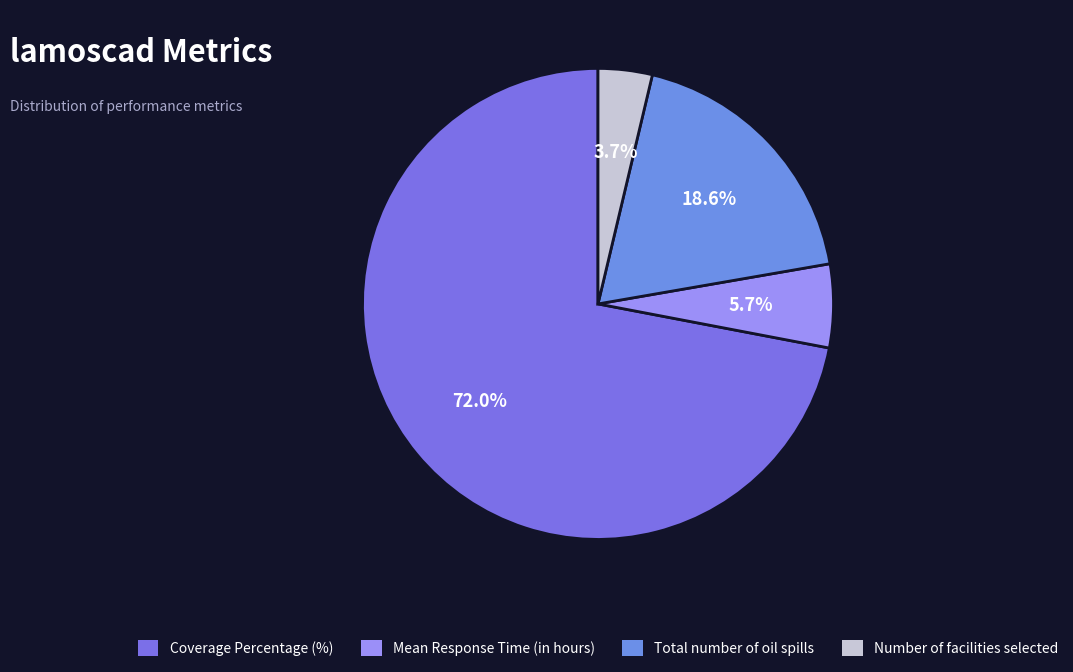

True or false: Coverage Percentage (%) accounts for 72% of the total.

True